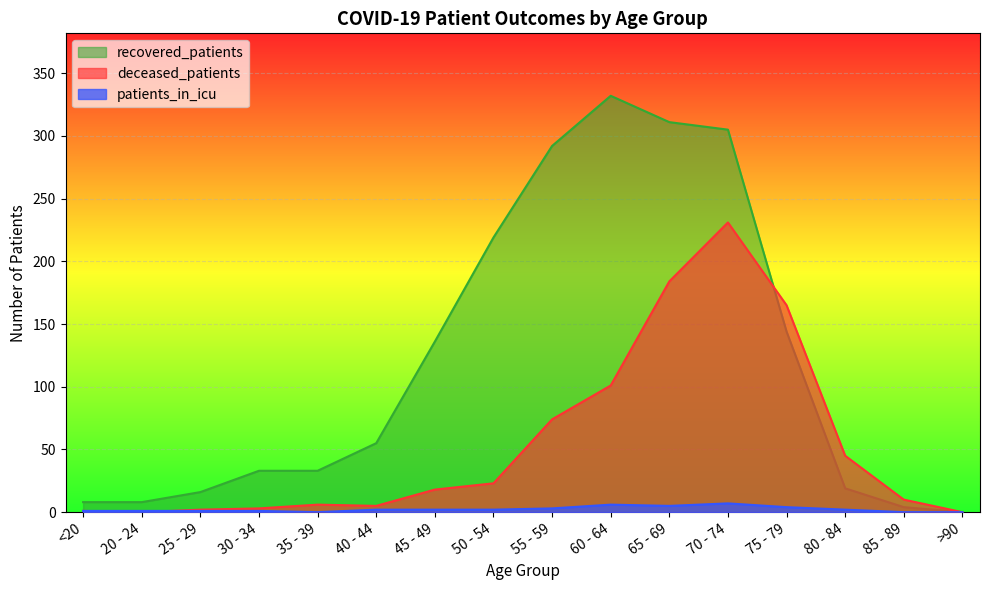

How many intersections are there between deceased_patients and patients_in_icu?

1